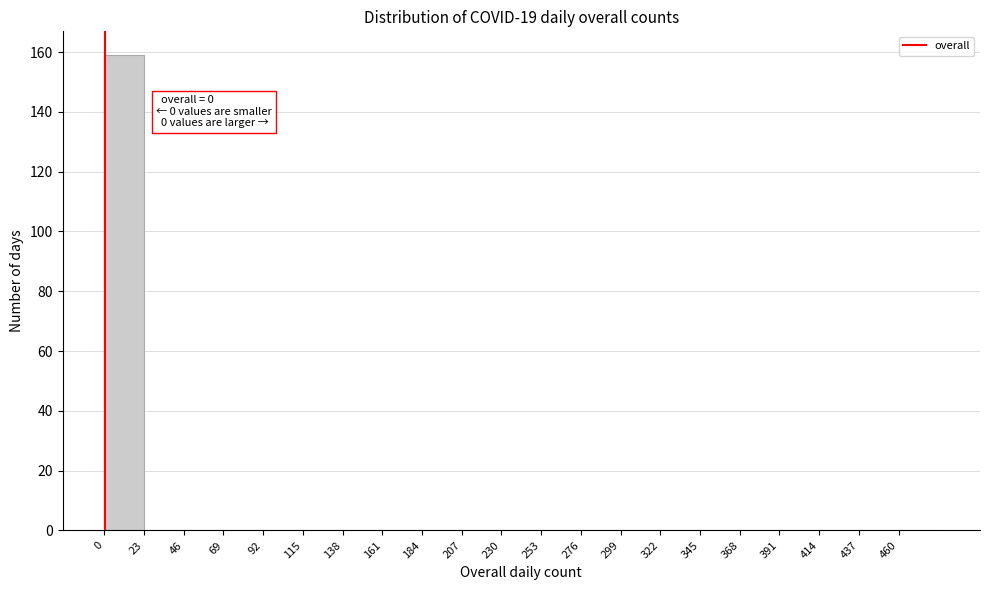

Which range on the x-axis has the tallest bar?

0 to 23